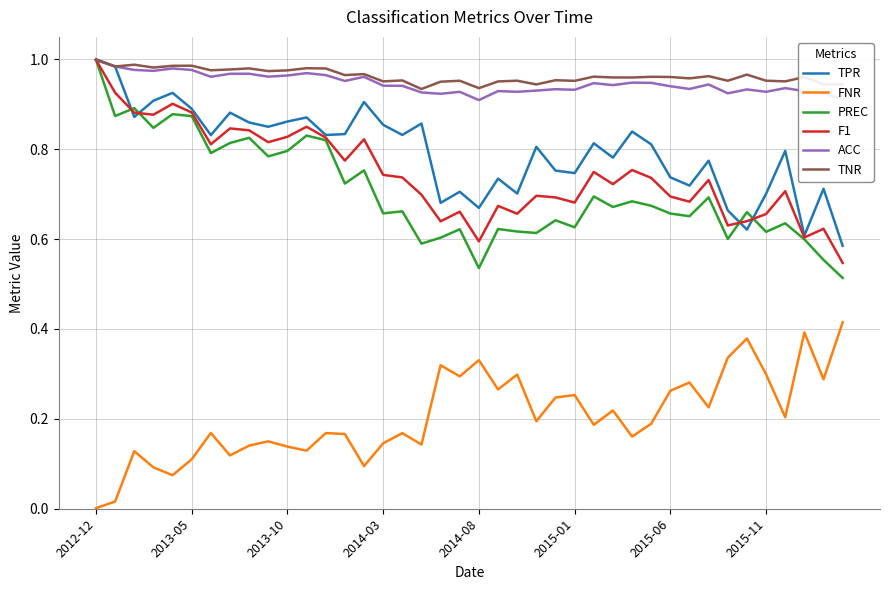

True or false: FNR and ACC cross at least once.

False